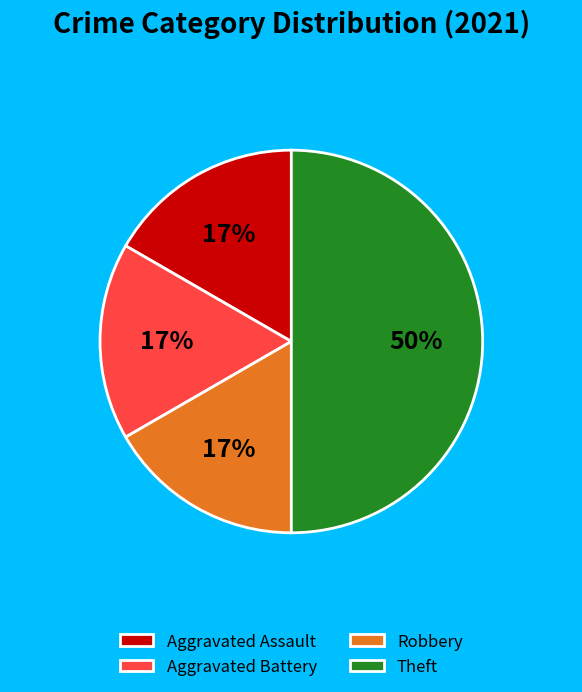

Approximately how many times larger is the value at Robbery compared to Theft?

0.3